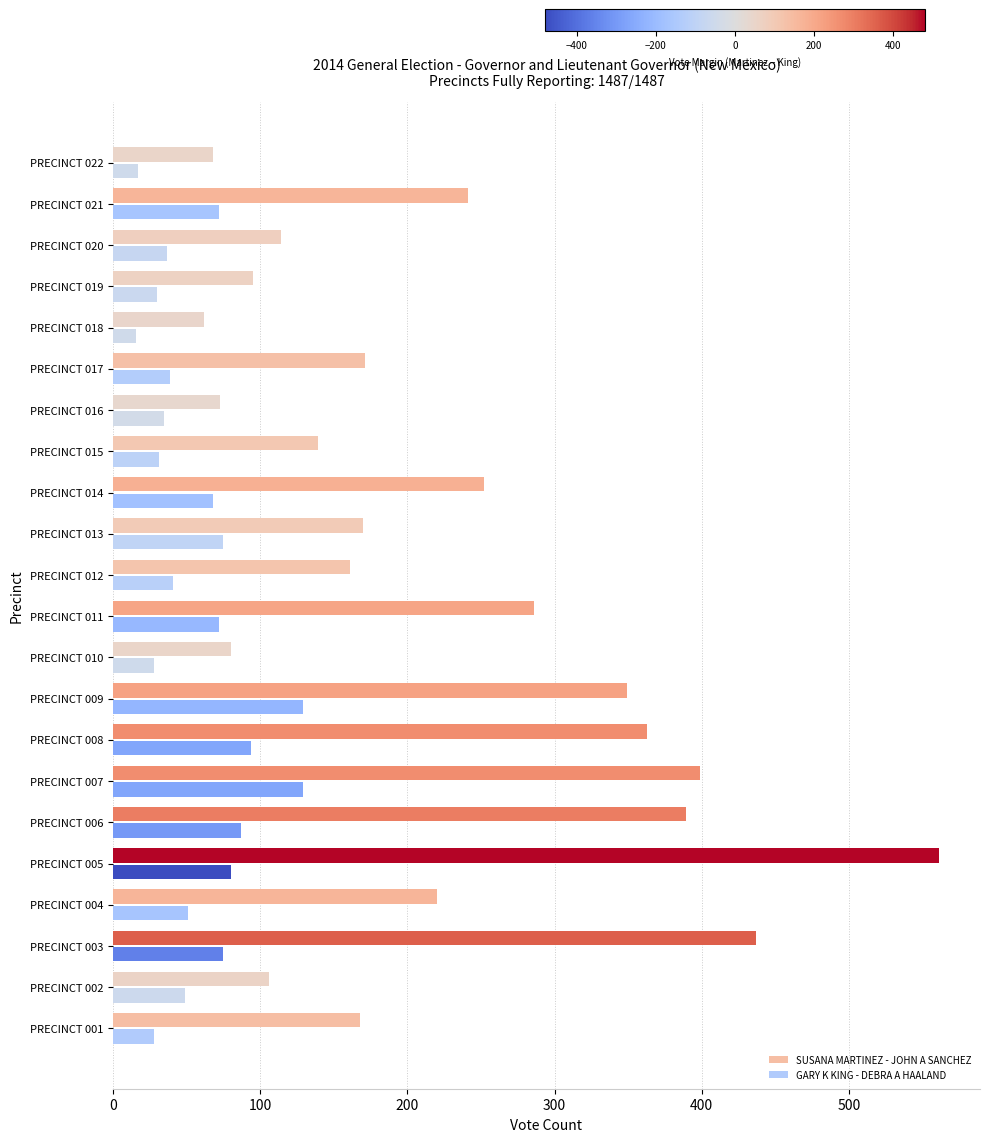

What is the highest value of the GARY K KING - DEBRA A HAALAND series?

129